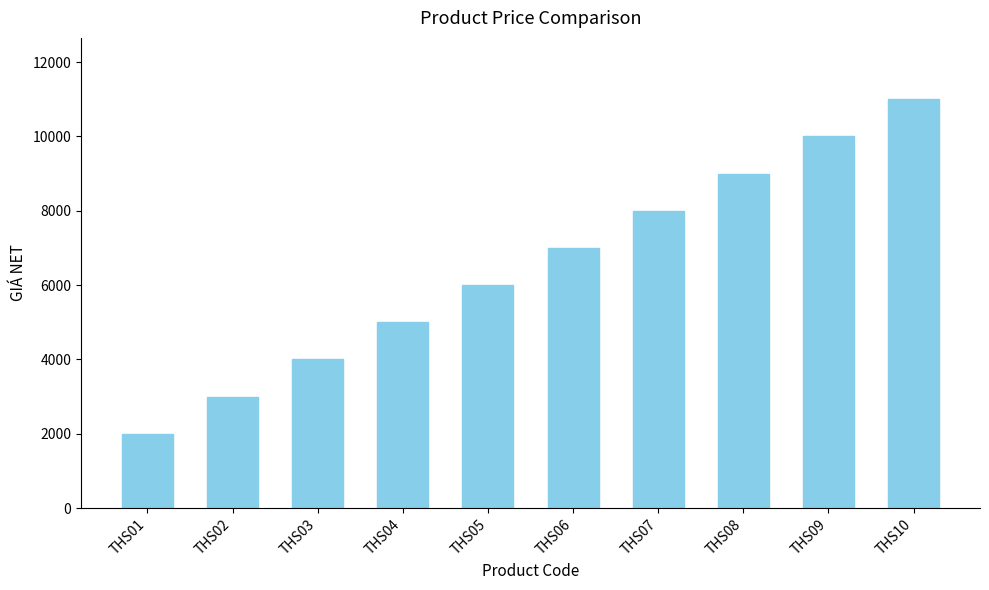

What is the value of the 8th bar from the left?

9000